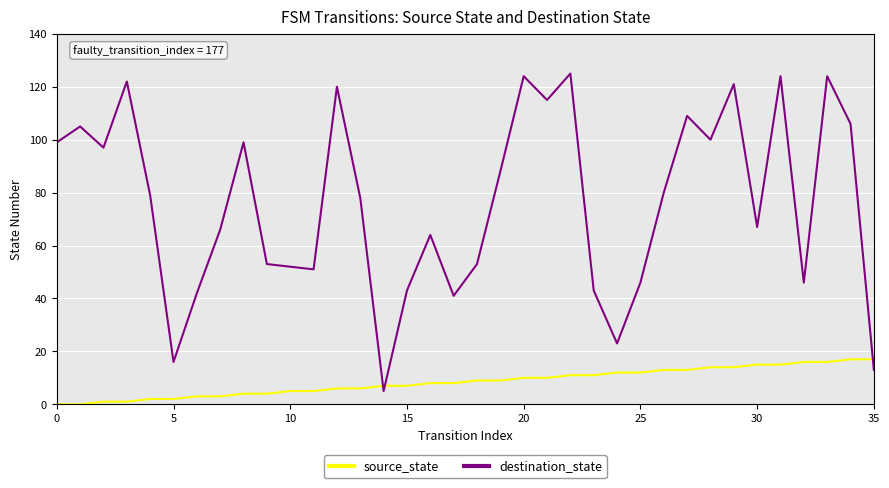

Reading right to left, extract all data points from this chart.

source_state: 17	17	16	16	15	15	14	14	13	13	12	12	11	11	10	10	9	9	8	8	7	7	6	6	5	5	4	4	3	3	2	2	1	1	0	0
destination_state: 13	106	124	46	124	67	121	100	109	80	46	23	43	125	115	124	88	53	41	64	43	5	78	120	51	52	53	99	66	42	16	79	122	97	105	99